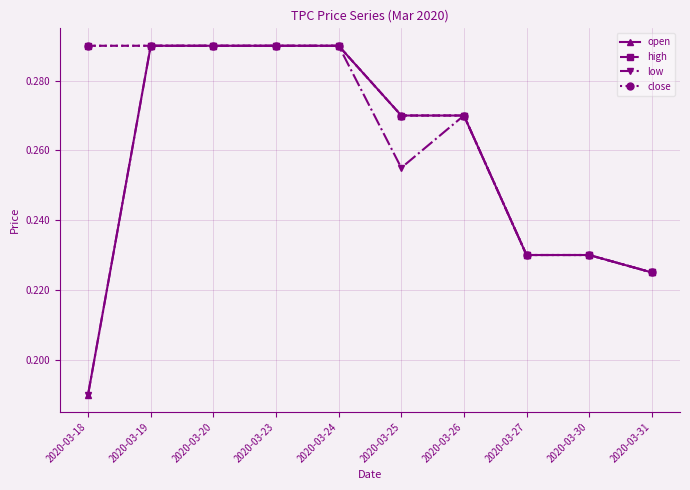

Is this an area chart (filled region under the line)?

No